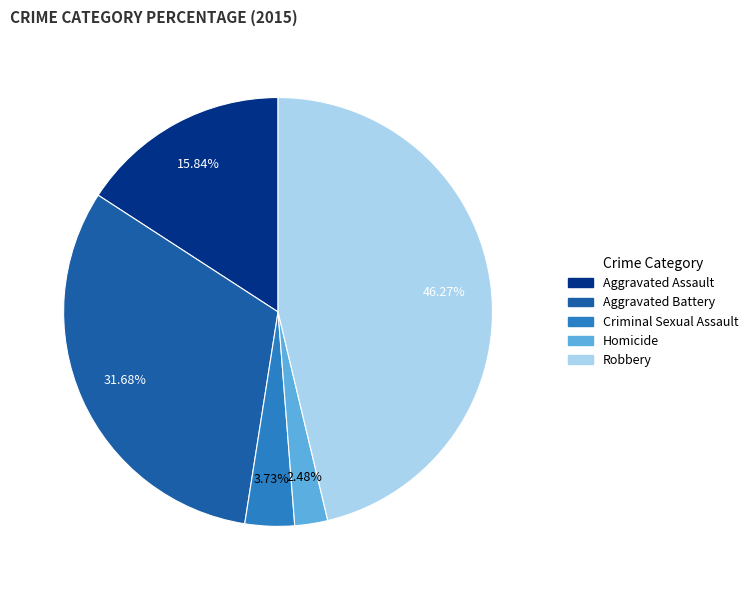

Is it true that Robbery is 46% of the pie?

True